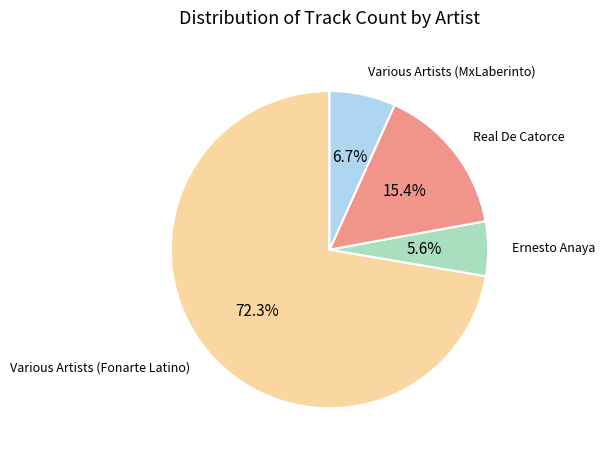

Count the number of slices in the pie.

4